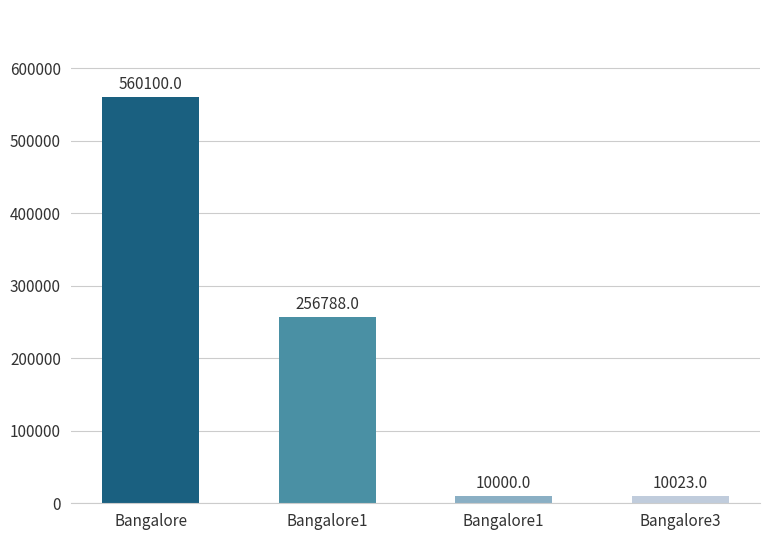

Which has a higher value, Bangalore1 or Bangalore1?

Bangalore1